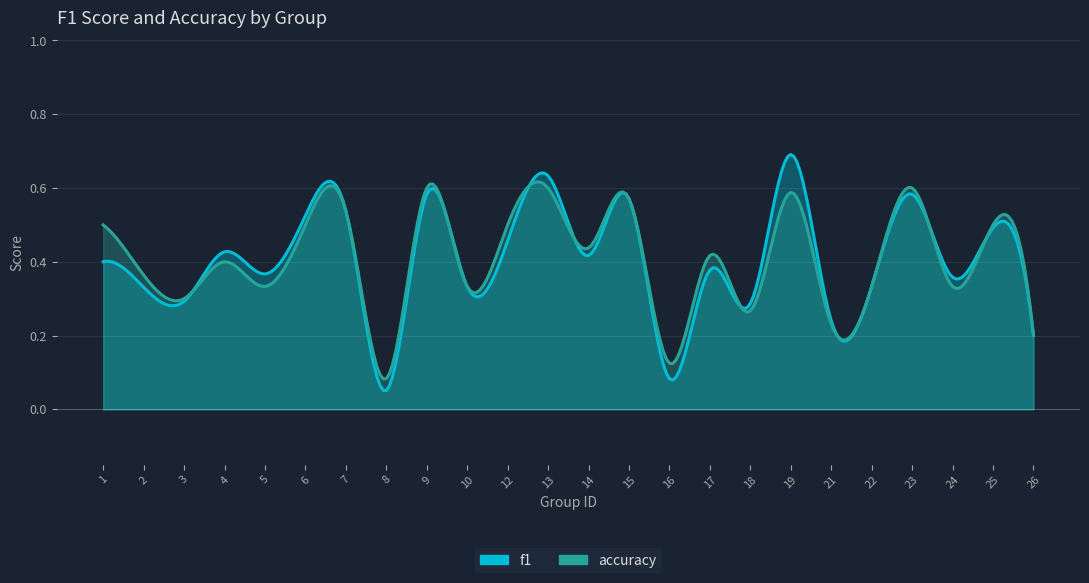

True or false: accuracy and f1 intersect in this chart.

True